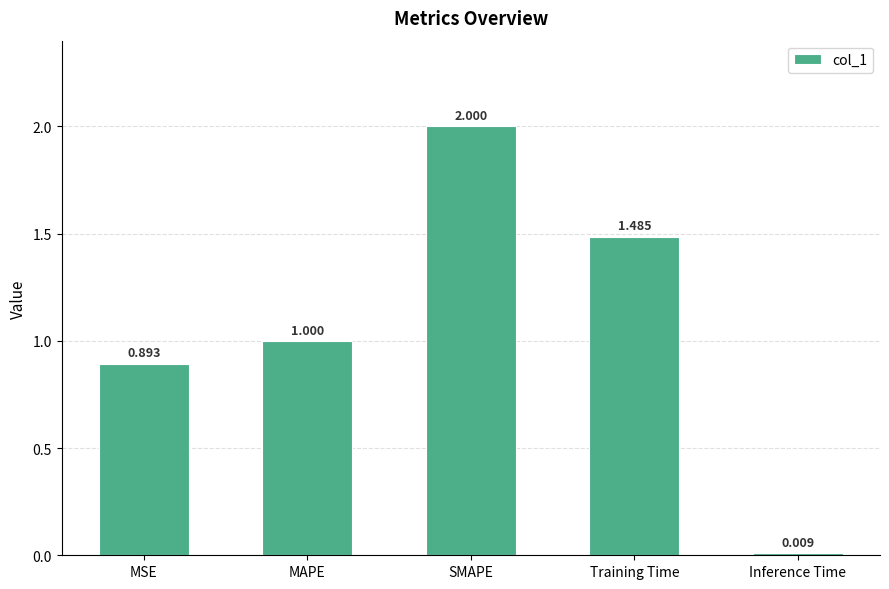

What is the label of the 5th bar from the left?

Inference Time